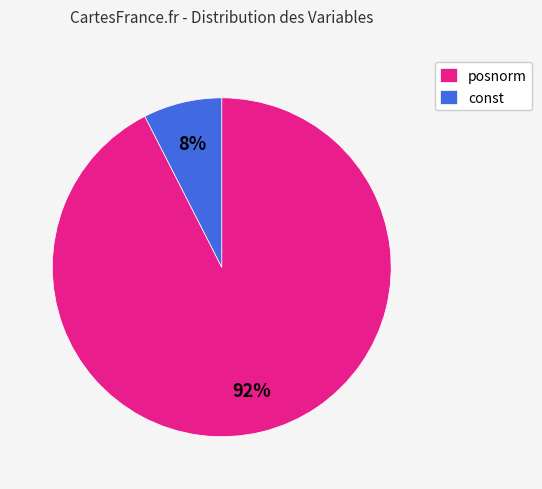

Is there any slice that represents more than half of the pie?

Yes